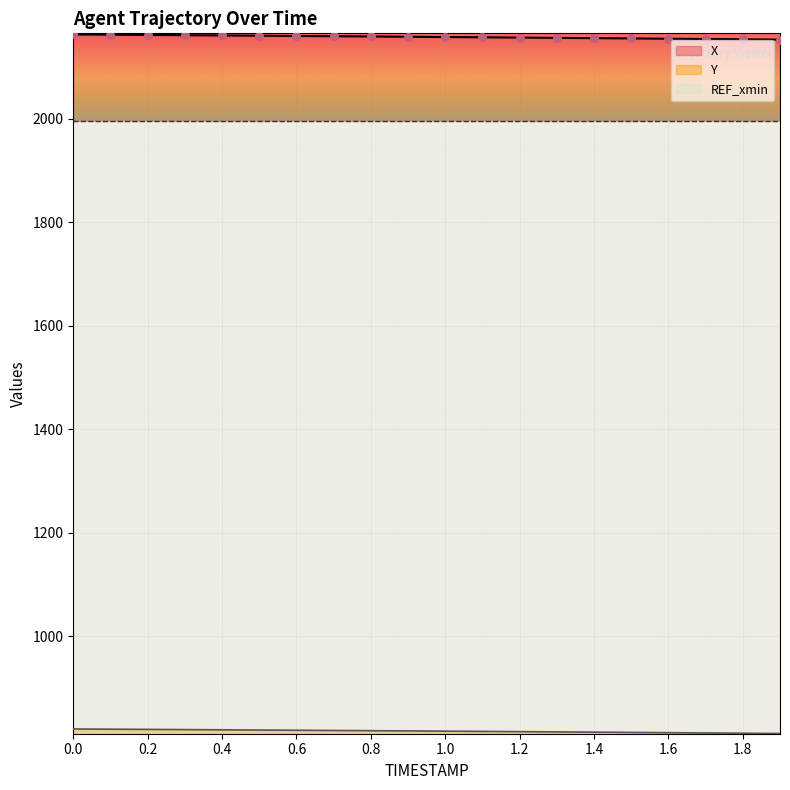

Which series has the largest total across all categories?

X